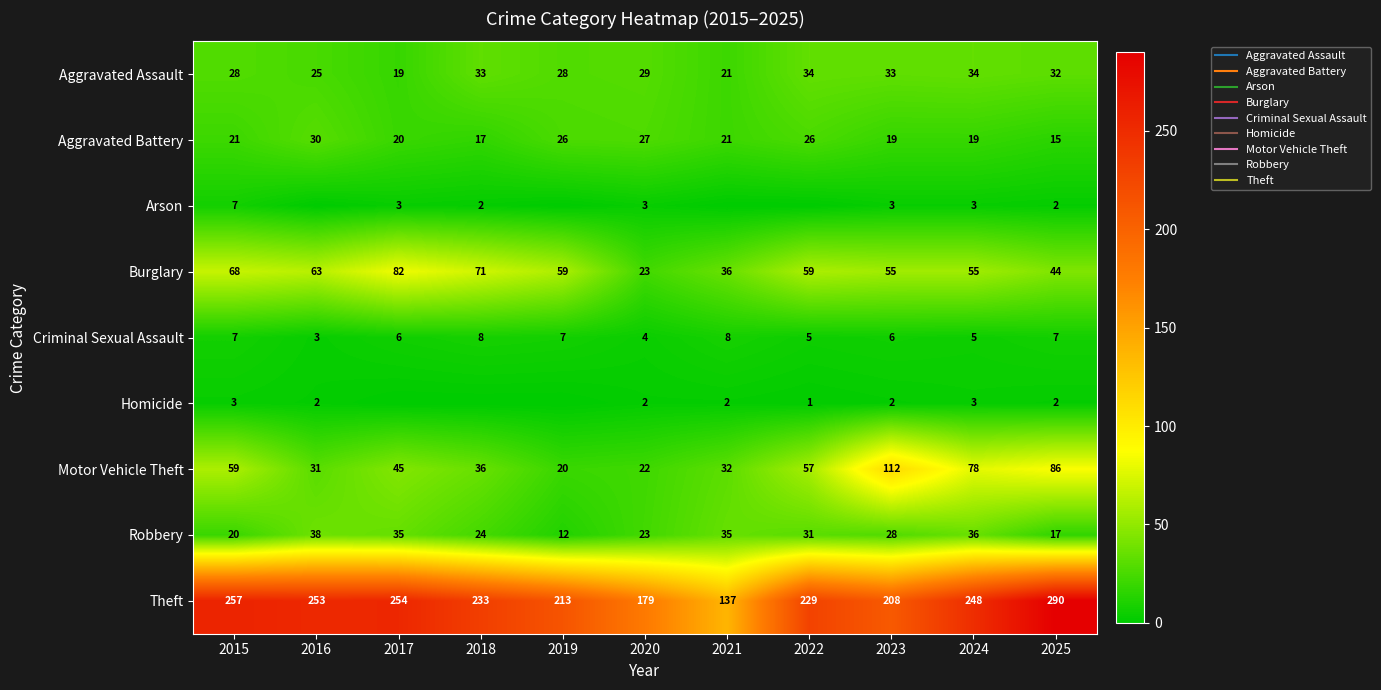

Is the value of Homicide at 2021 greater than the value of Burglary at 2015?

No